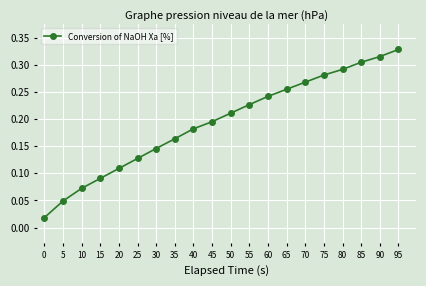

The value at 55 is 0.4. True or false?

False